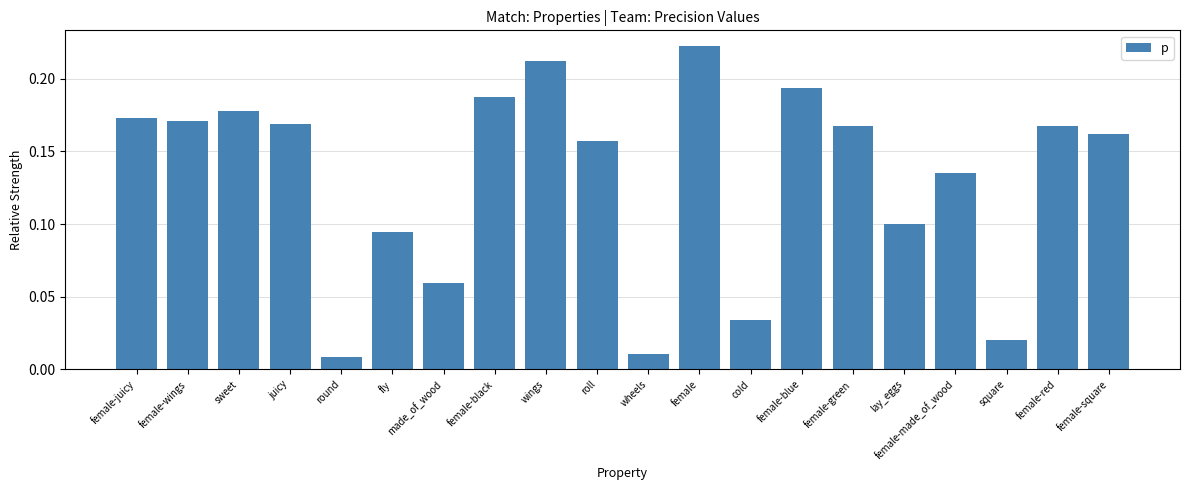

What is the change in value from wheels to female-red?

+0.2